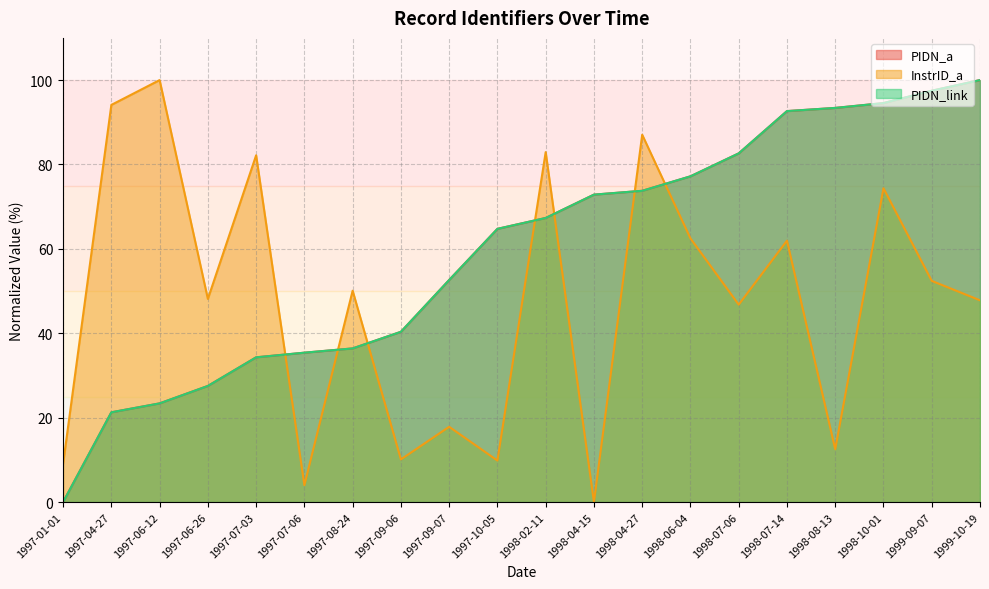

The value of InstrID_a at 1999-09-07 is 13.9. True or false?

False